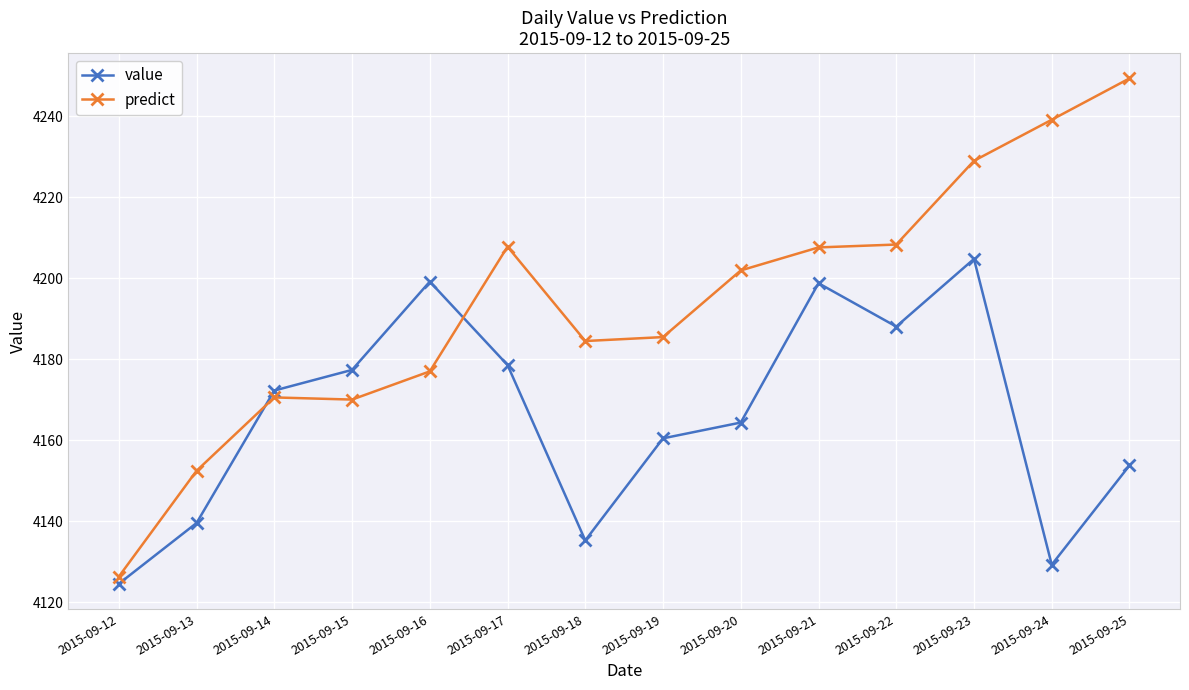

How many lines are shown in the chart?

2